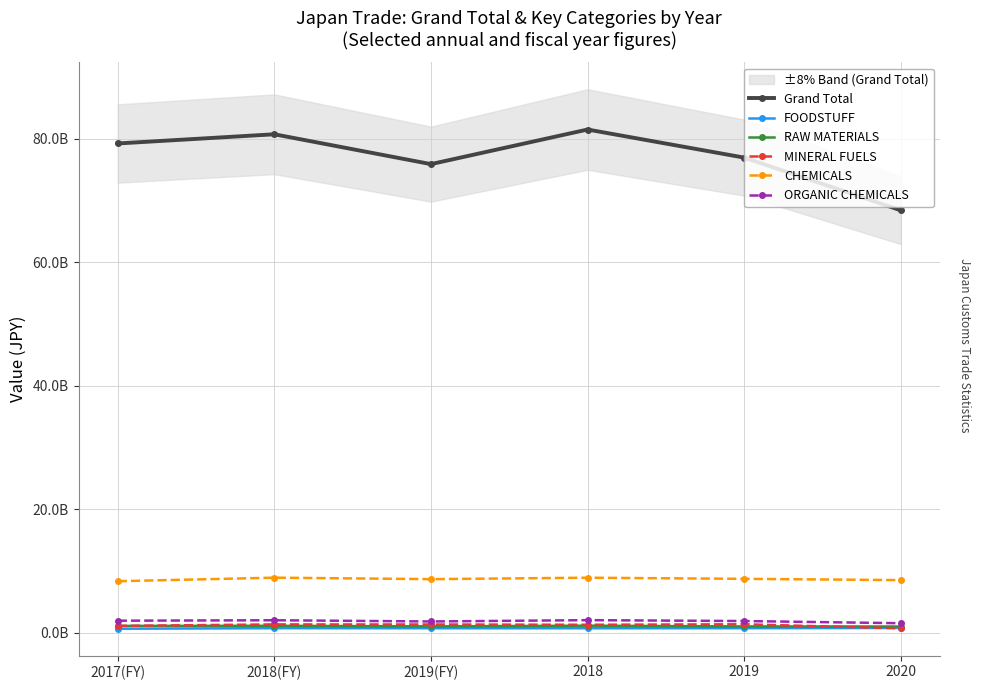

Is the value of FOODSTUFF at 2019 greater than the value of Grand Total at 2018?

No